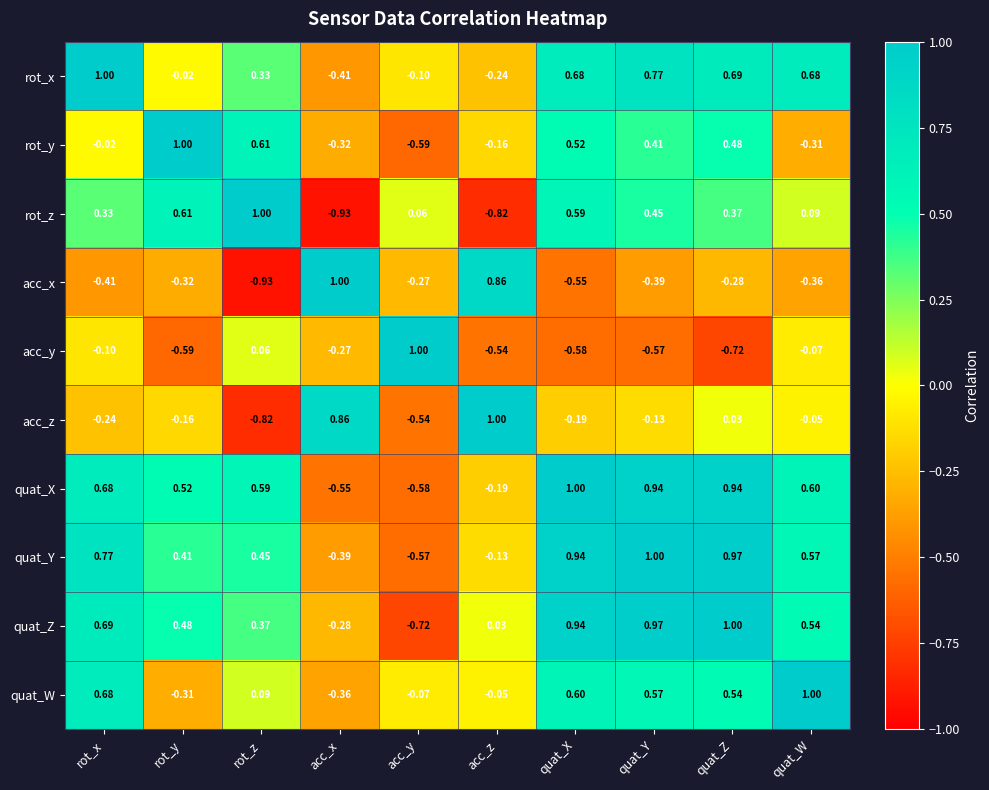

Which category has the highest value in the quat_Z series?

quat_Z